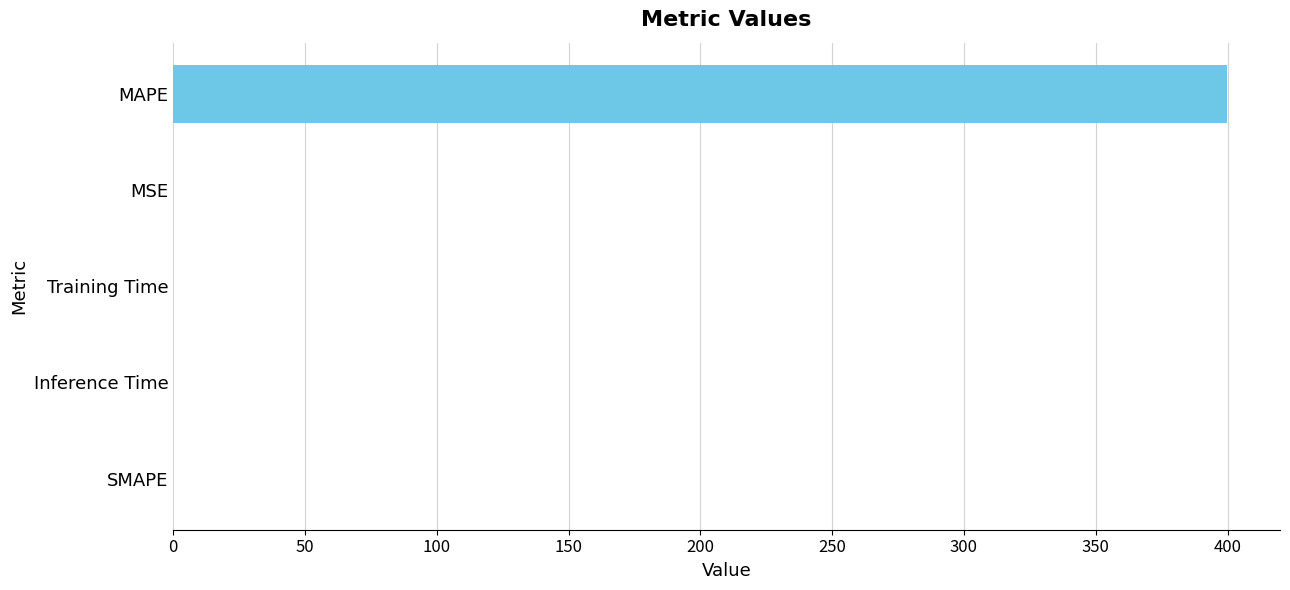

What is the average value?

80.0